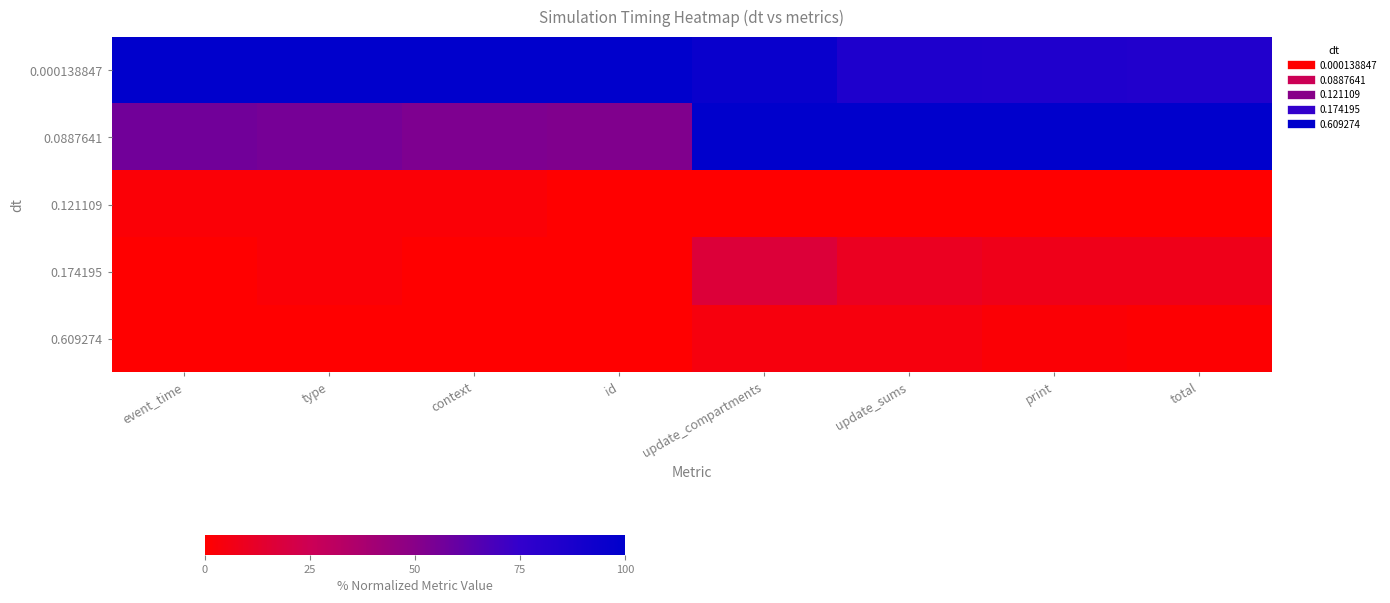

Reading left to right, extract all data points from this chart.

0.000138847: event_time=100.0	type=100.0	context=100.0	id=100.0	update_compartments=94.9	update_sums=85.0	print=84.5	total=83.5
0.0887641: event_time=56.2	type=55.1	context=53.1	id=52.1	update_compartments=100.0	update_sums=100.0	print=100.0	total=100.0
0.121109: event_time=2.1	type=2.0	context=2.0	id=0.0	update_compartments=0.0	update_sums=0.0	print=0.0	total=0.0
0.174195: event_time=0.0	type=2.0	context=0.0	id=0.0	update_compartments=17.2	update_sums=10.0	print=7.8	total=7.8
0.609274: event_time=0.0	type=0.0	context=0.0	id=0.0	update_compartments=4.0	update_sums=4.0	print=1.9	total=1.0